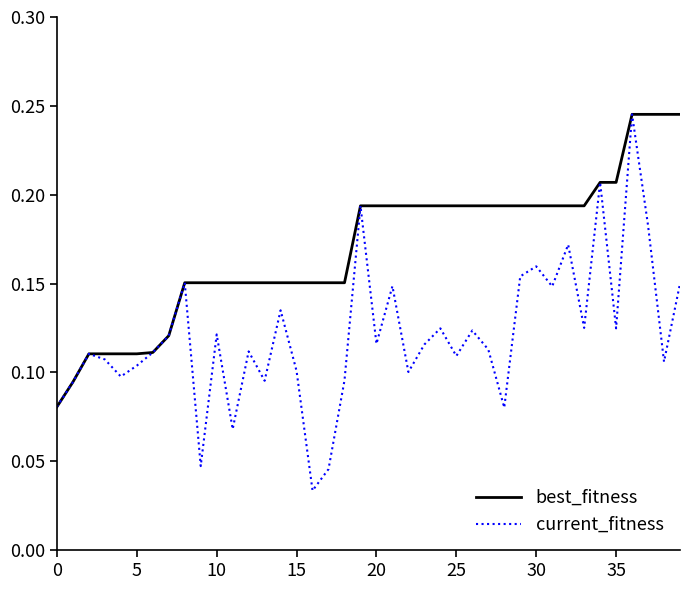

Which series has the largest total across all categories?

best_fitness